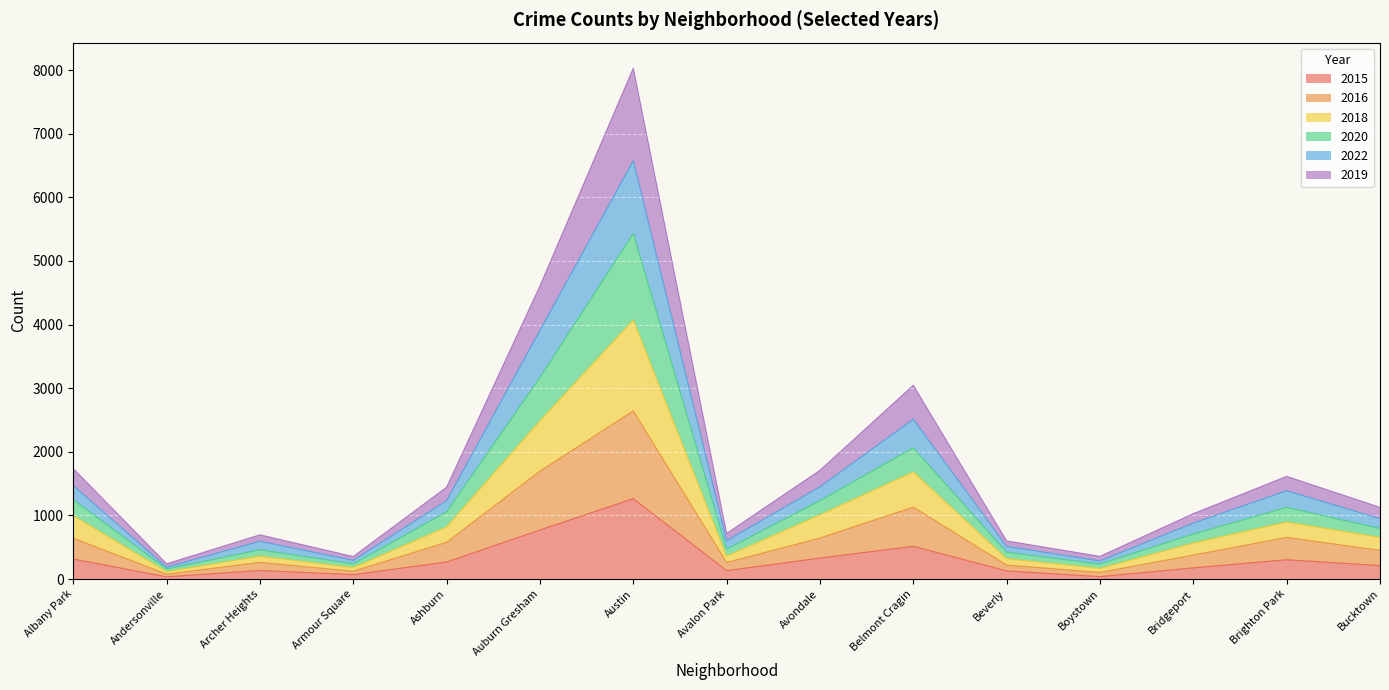

What is the maximum value for 2015?

1264